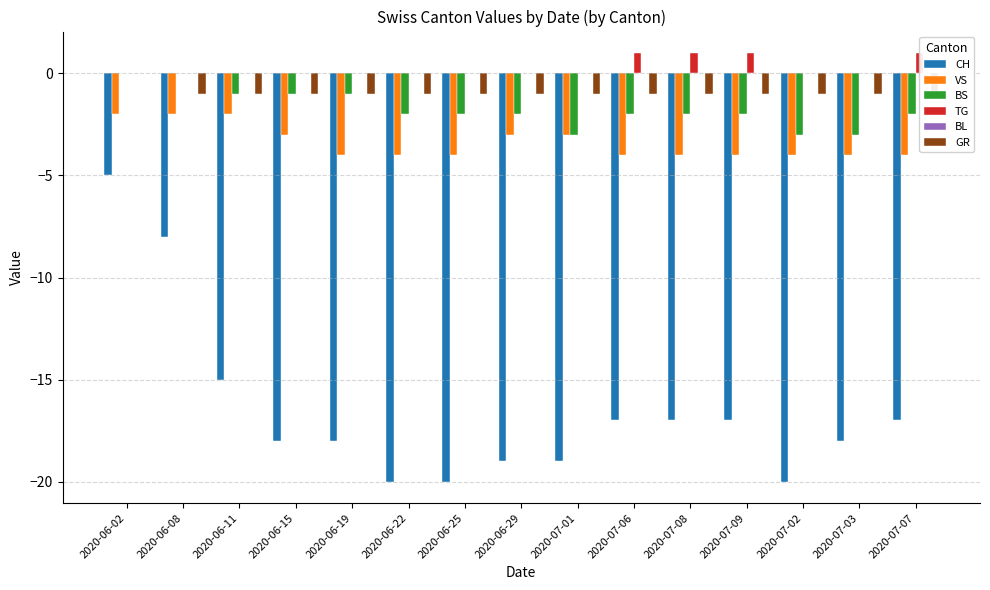

What is the label of the 3rd bar from the left?

2020-06-11